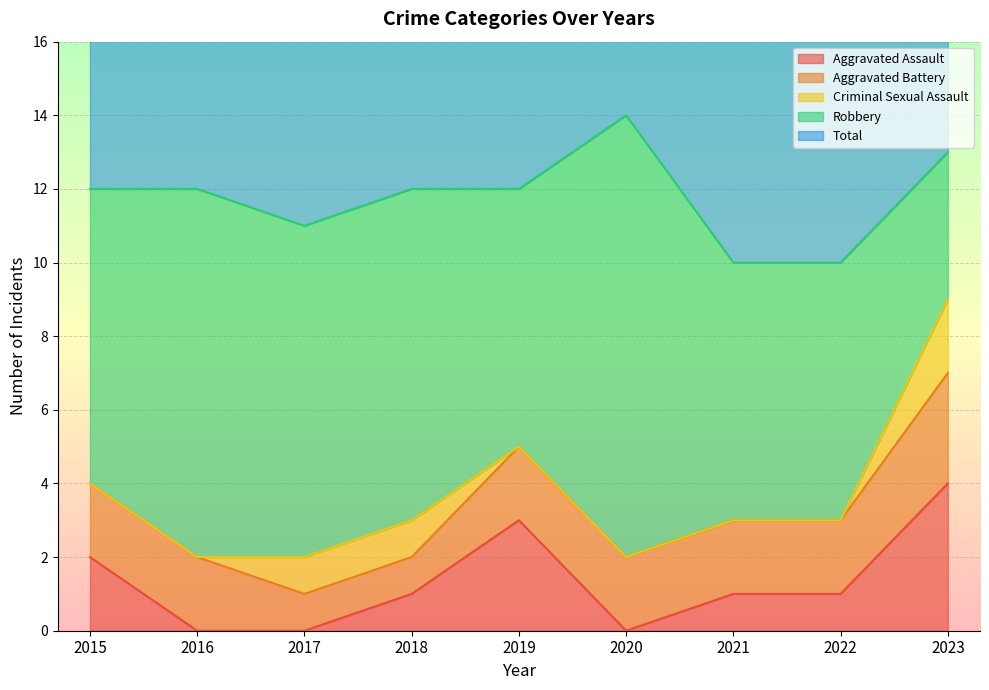

At 2015, list the series in order from largest to smallest.

Total, Robbery, Aggravated Assault, Aggravated Battery, Criminal Sexual Assault